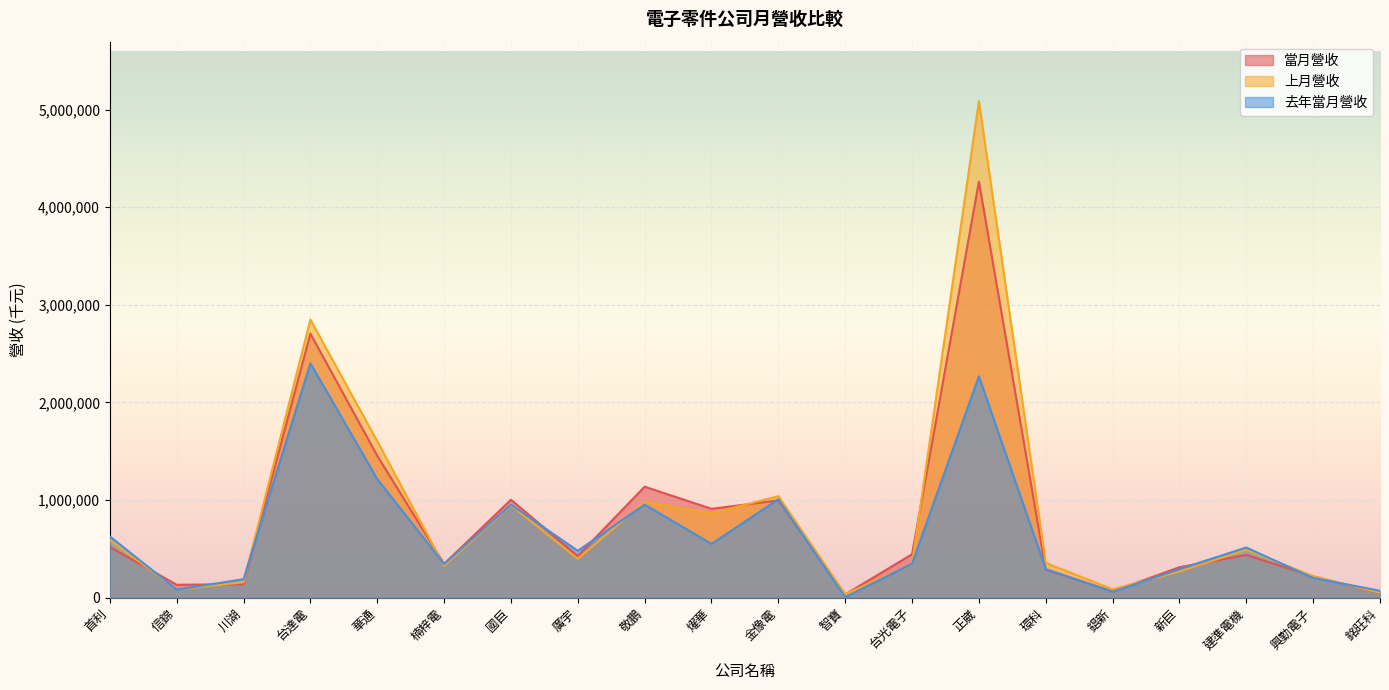

True or false: 當月營收 and 去年當月營收 intersect in this chart.

True